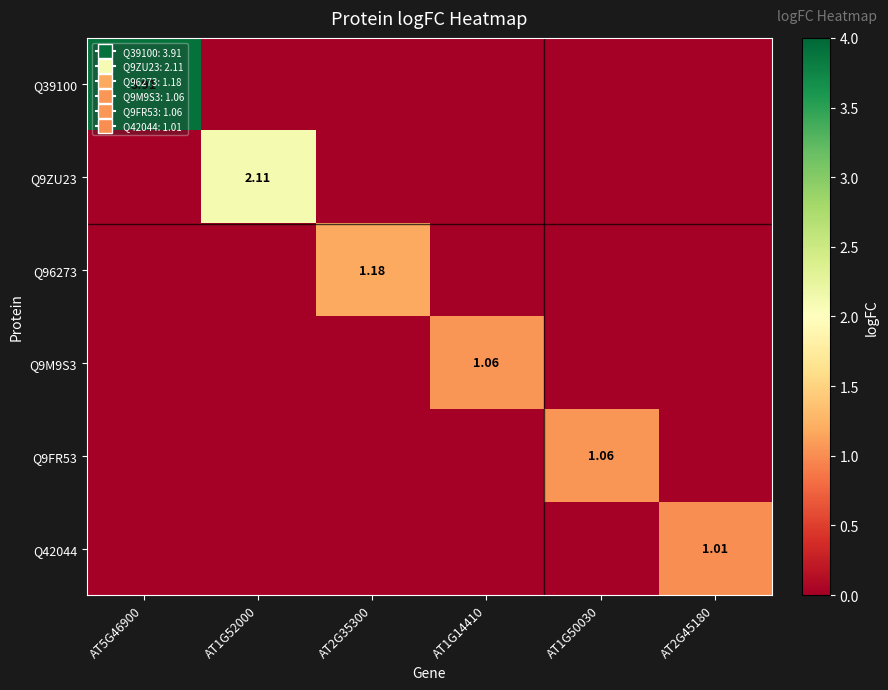

Is it true that Q9ZU23 equals -1.1 at AT5G46900?

False